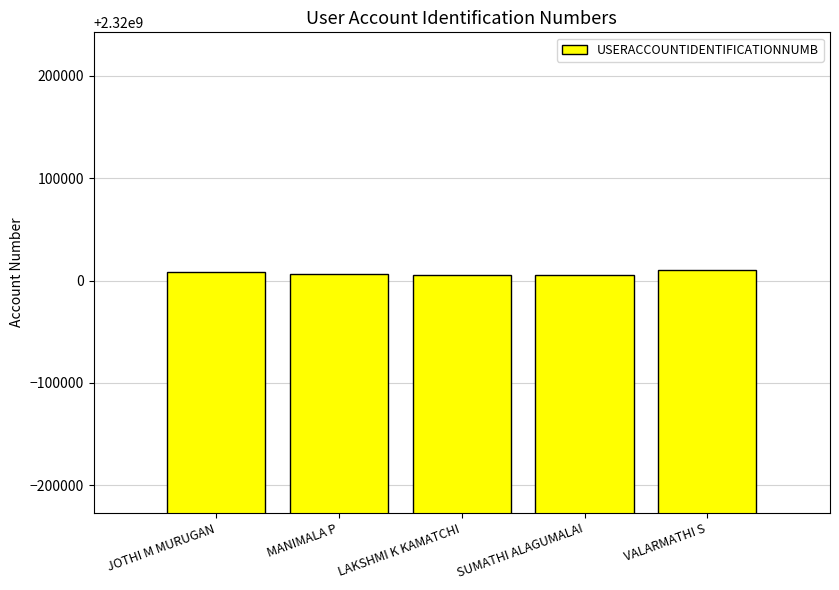

The chart shows a value of 2320005323 at LAKSHMI K KAMATCHI. True or false?

True